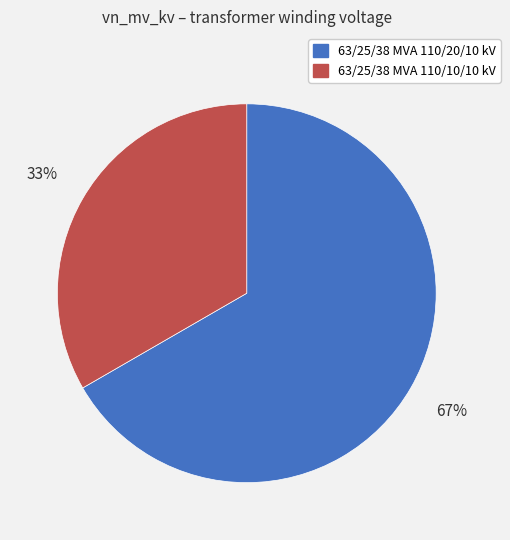

To the nearest percent, what is the average slice percentage?

50%